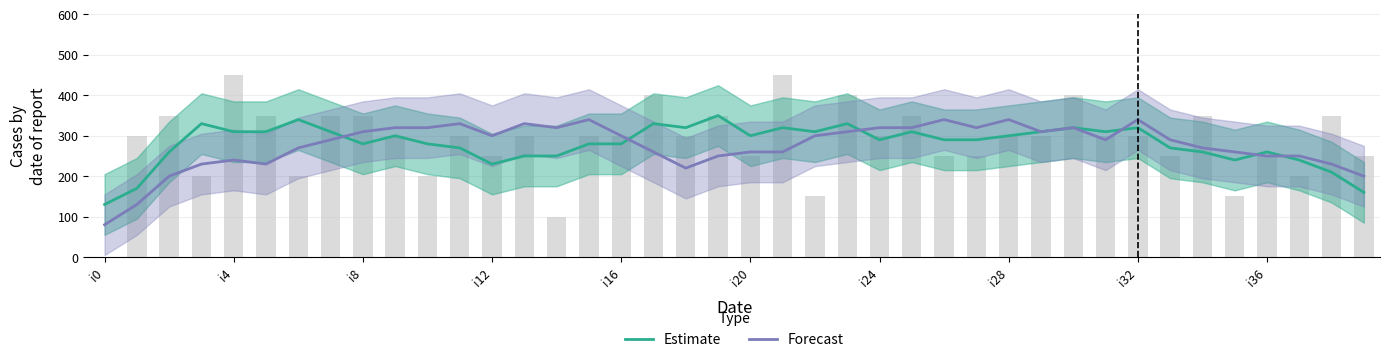

True or false: Forecast has a value of 80.0 at i0.

True